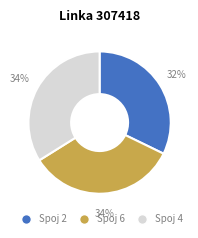

To the nearest percent, what is the average slice percentage?

33%